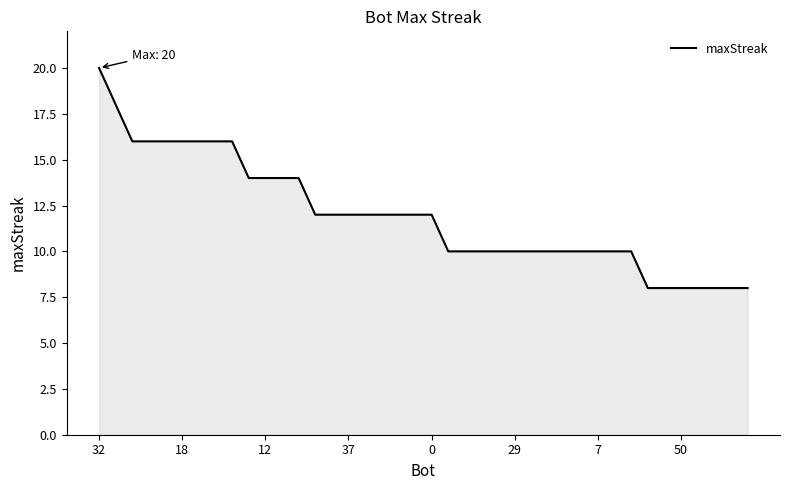

What is the smallest value displayed?

8